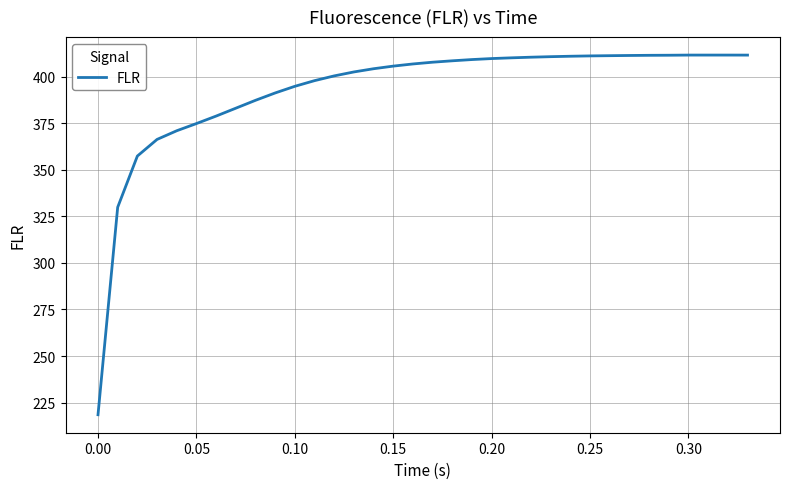

What is the maximum value shown in the chart?

411.5